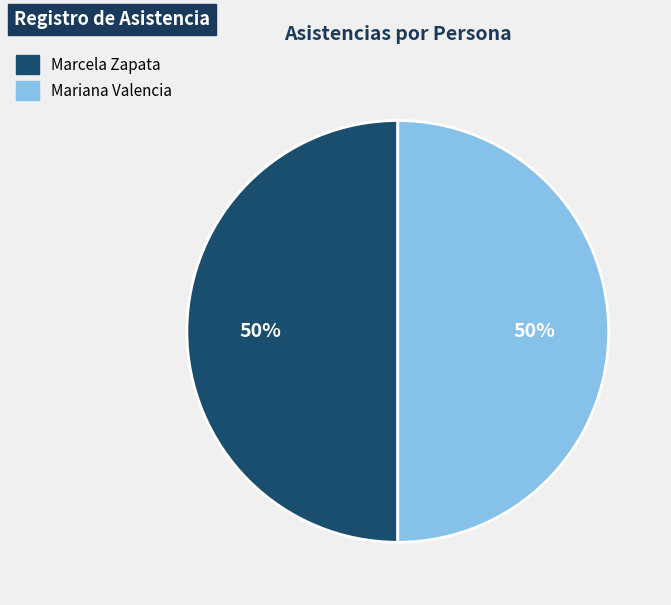

To the nearest percent, what percentage of the pie is Marcela Zapata?

50%